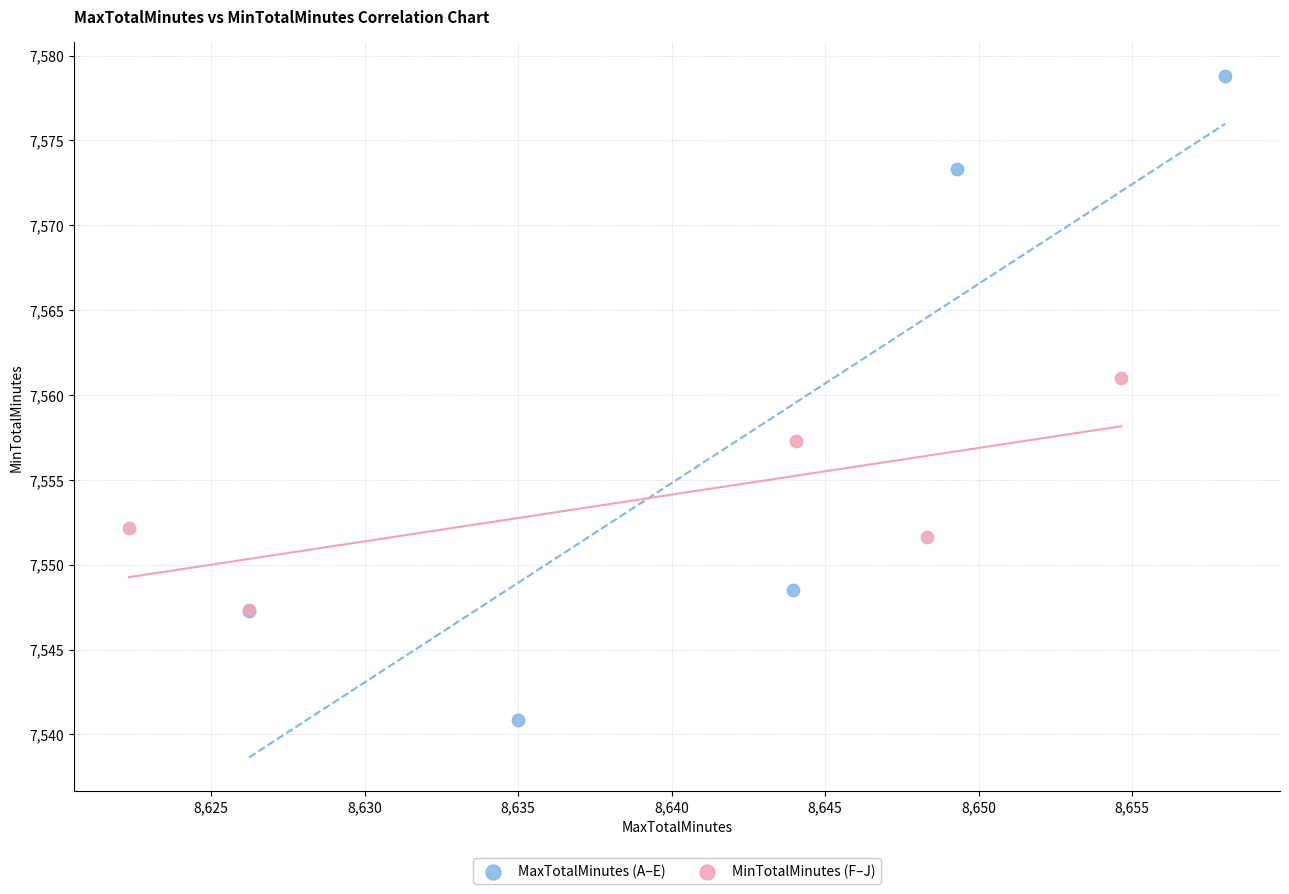

Which series reaches the maximum Y coordinate?

MaxTotalMinutes (A–E)